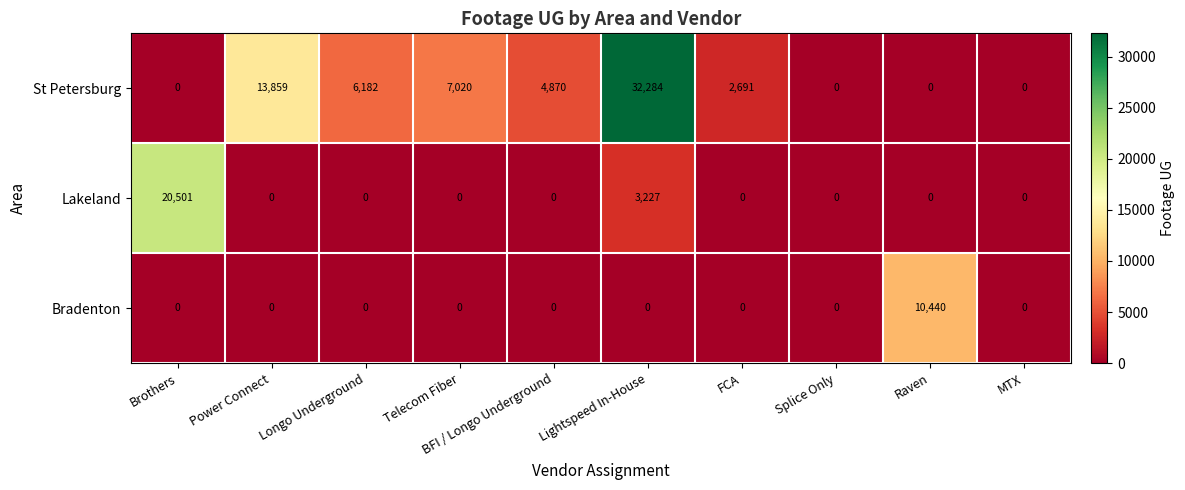

What is the total value across all series at Lightspeed In-House?

35511